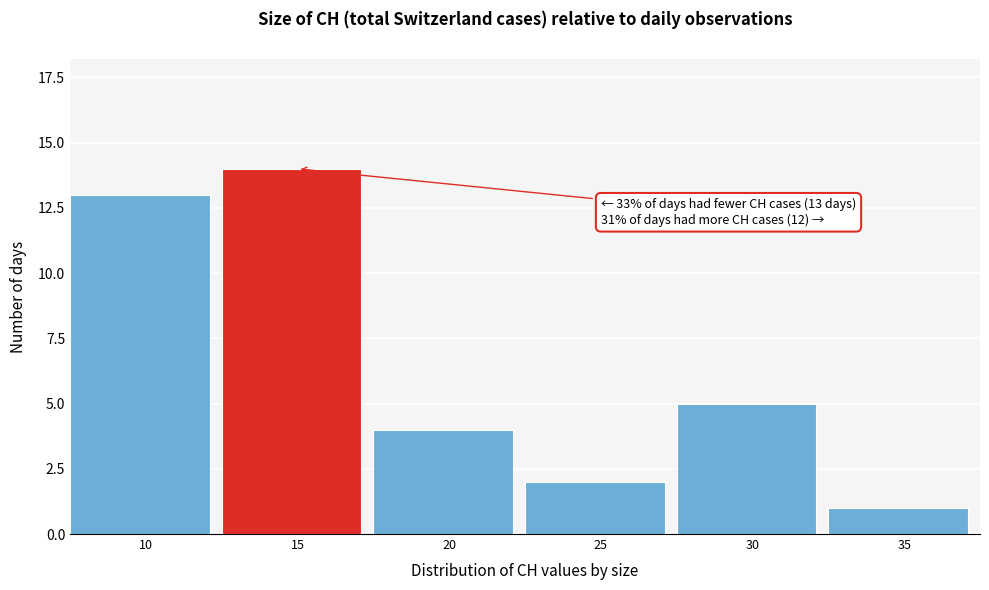

Reading left to right, what are all the values shown in this chart?

10=13	15=14	20=4	25=2	30=5	35=1